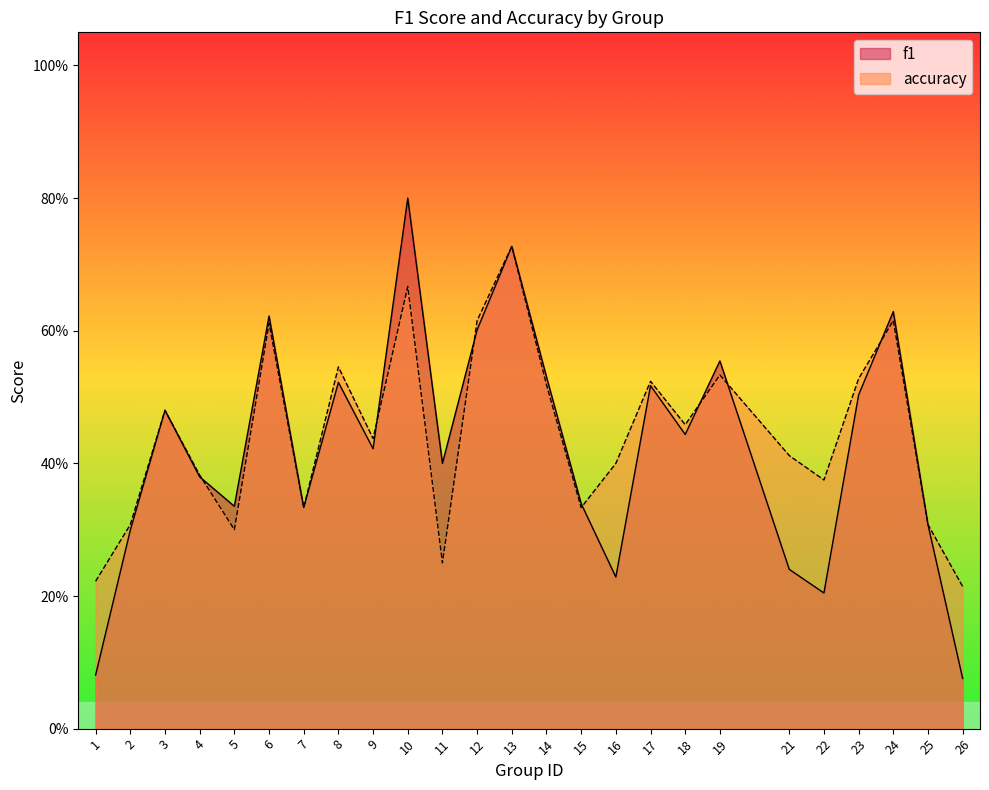

How many series are shown in this chart?

2